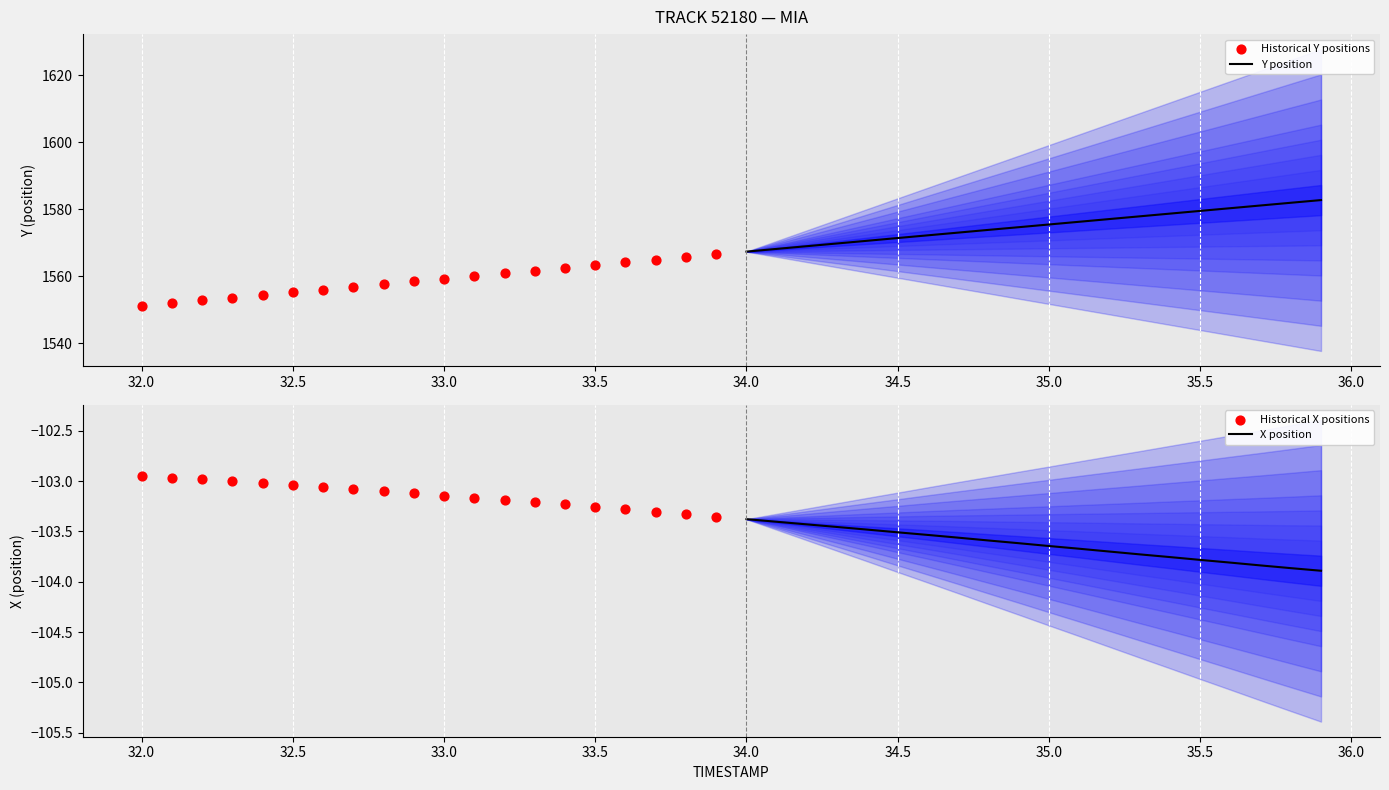

At how many categories does at least one series exceed -87?

20